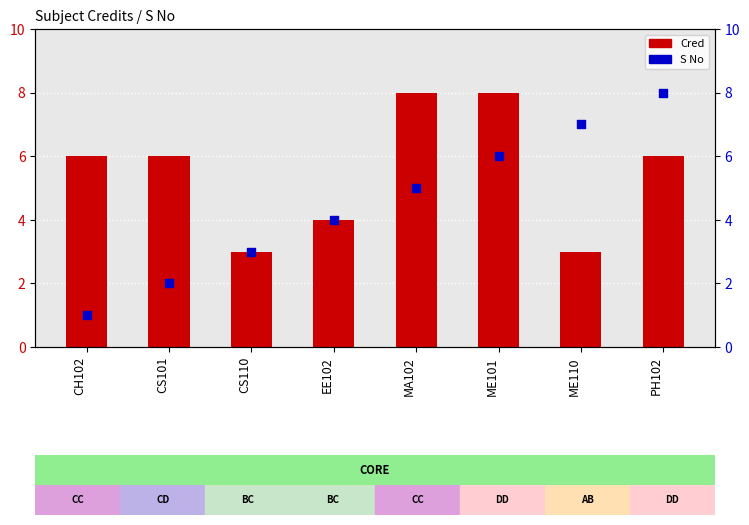

Which series contains the lowest Y value?

S No